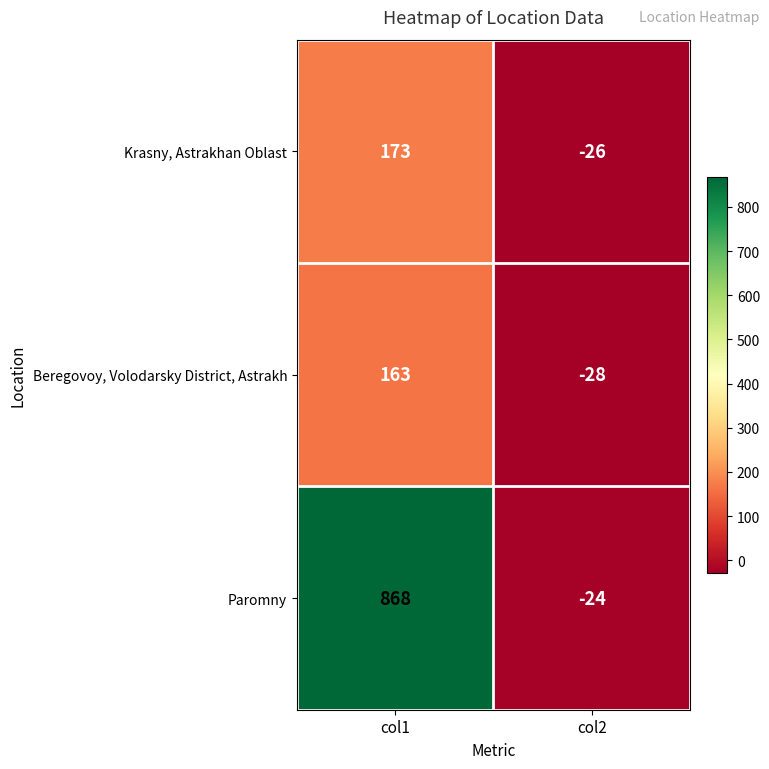

What is the approximate value of Paromny at col2?

-24